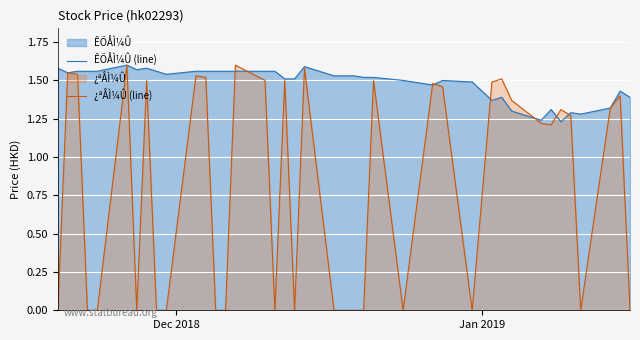

Count the ¿ªÅÌ¼Û (line) values in the range 0 to 1.

18